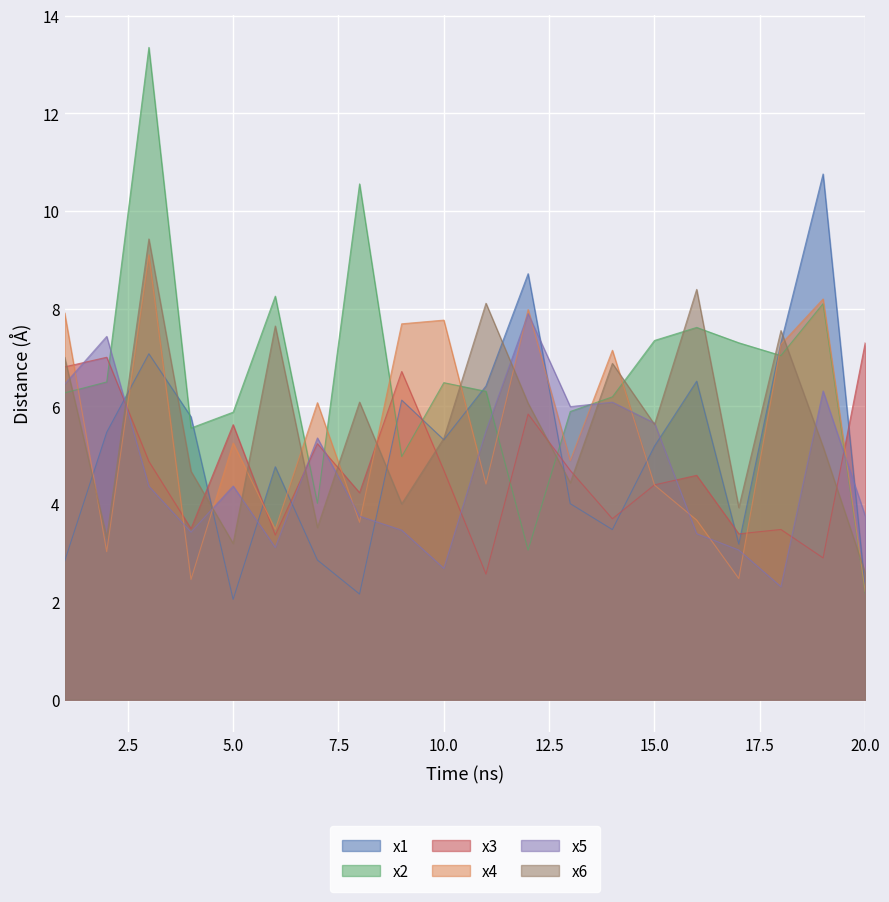

What is the spread (max minus min) of values at 2?

4.4